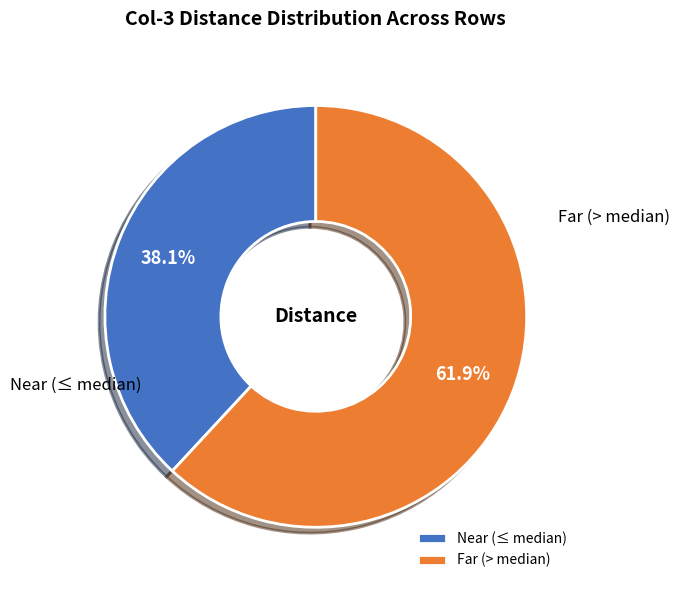

Does any single category account for the majority?

Yes